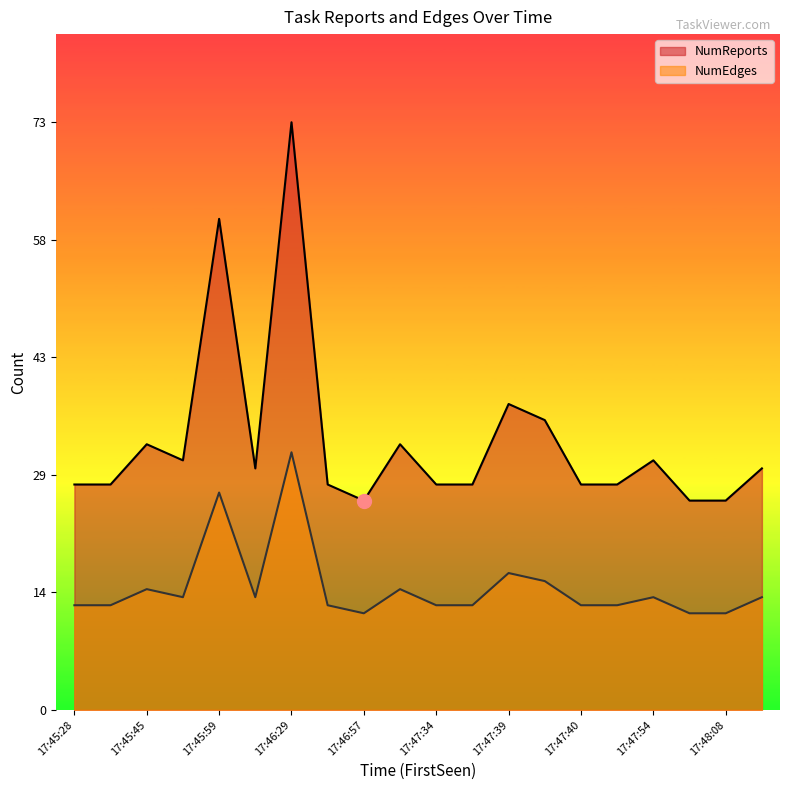

What are all the series names shown in the legend?

NumReports, NumEdges